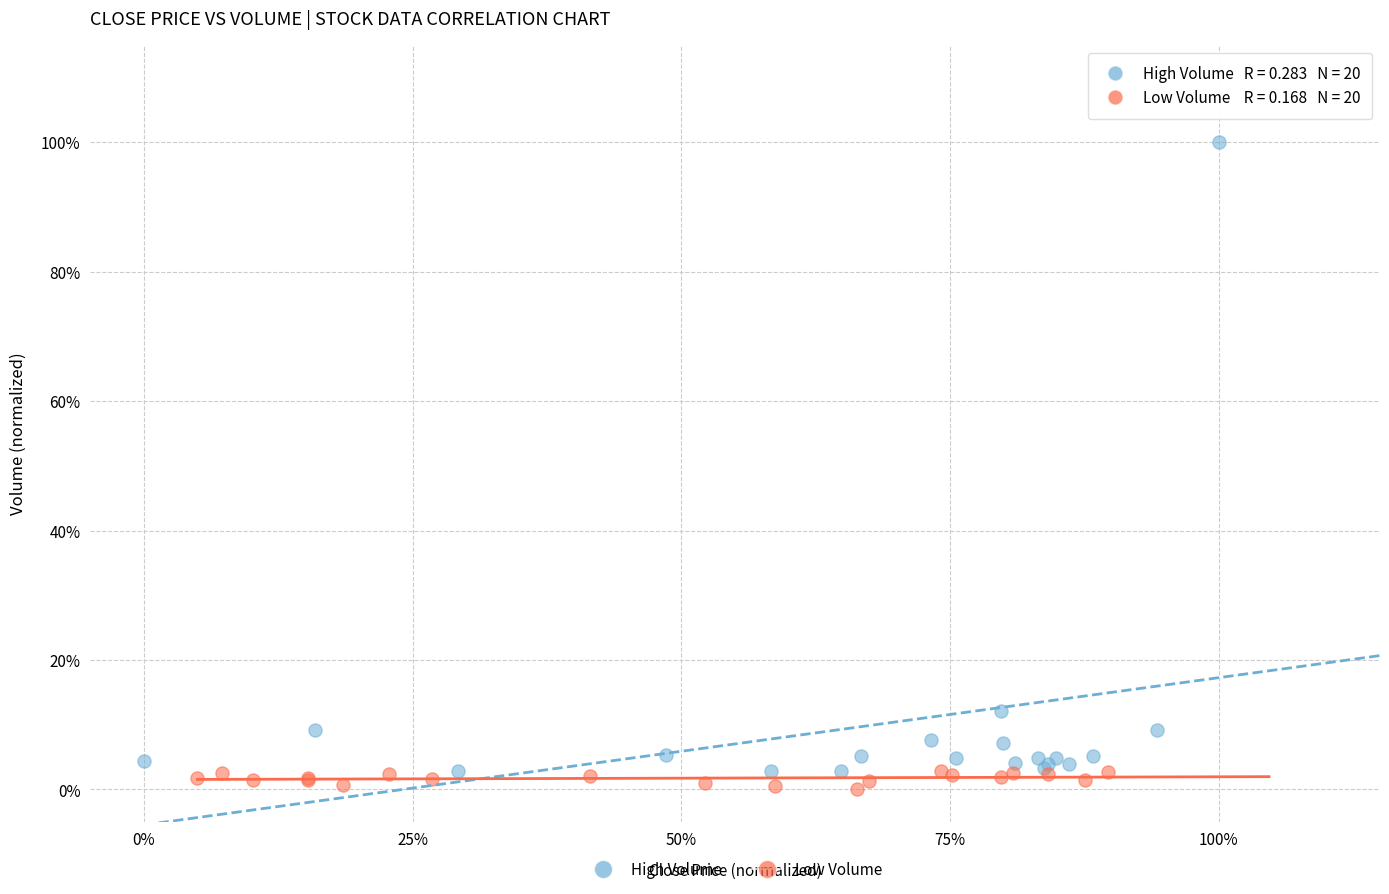

Which series reaches the minimum Y coordinate?

Low Volume